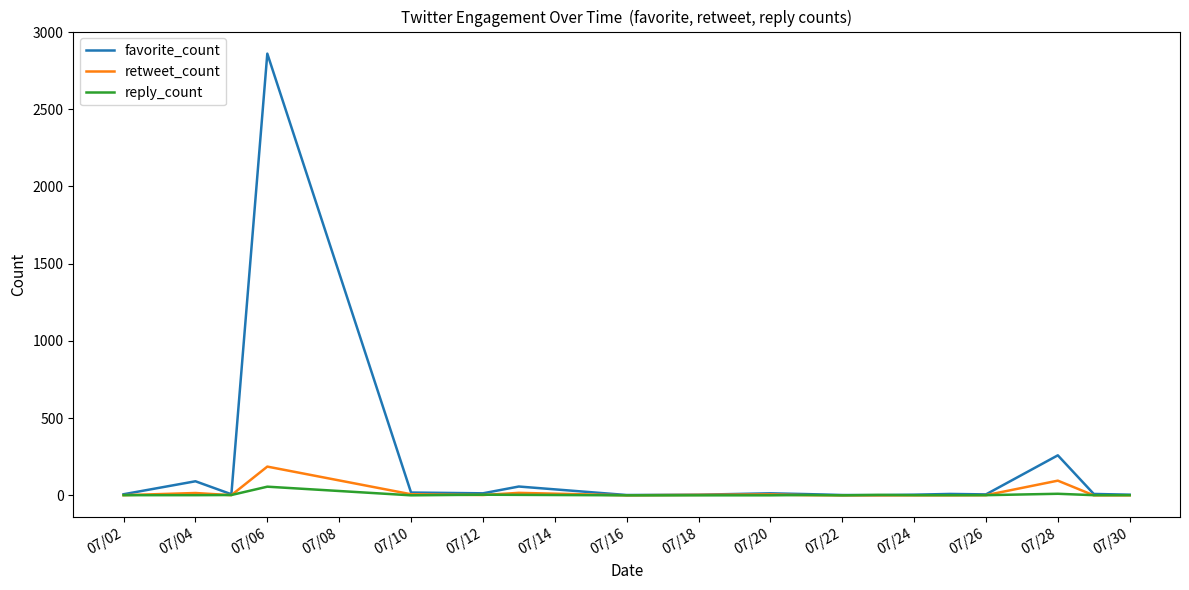

Which series has the widest spread of values?

favorite_count